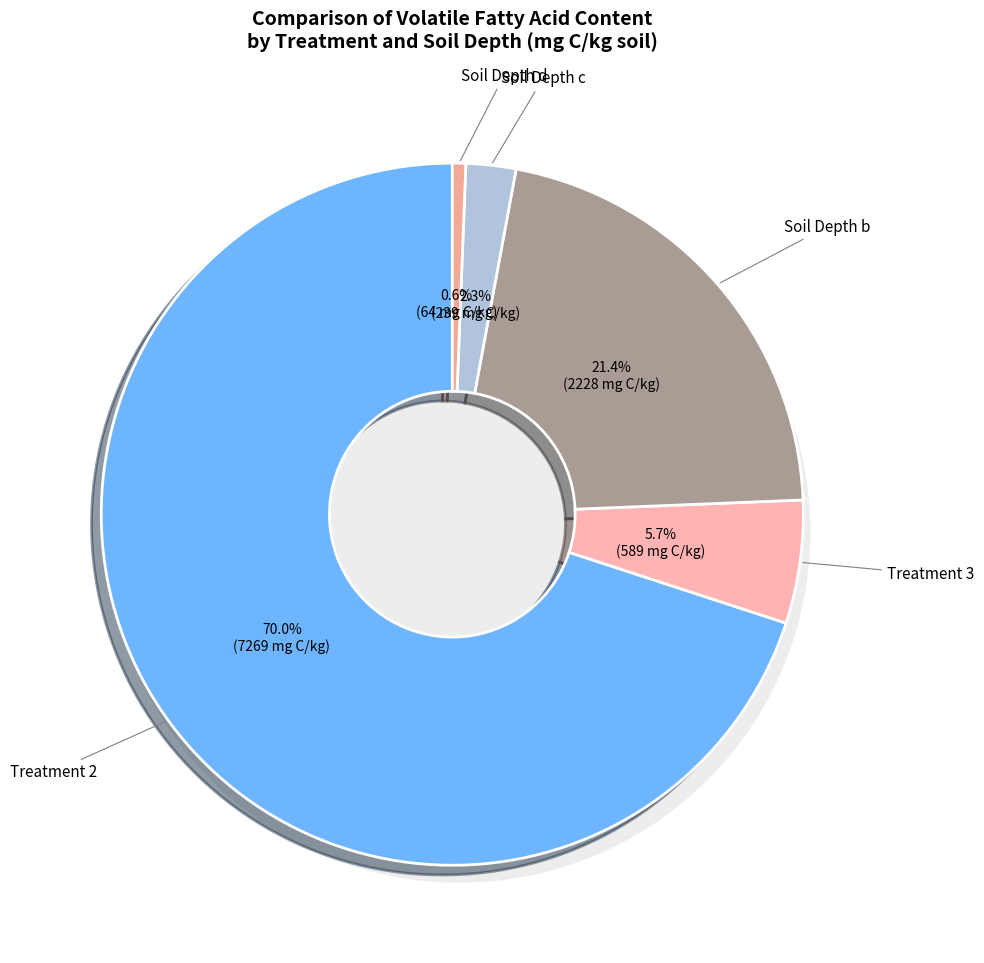

Rank the categories by value from highest to lowest.

Treatment 2 (anaerobically stored slurry), Soil depth b, Treatment 3 (anaerobically digested slurry), Soil depth c, Soil depth d